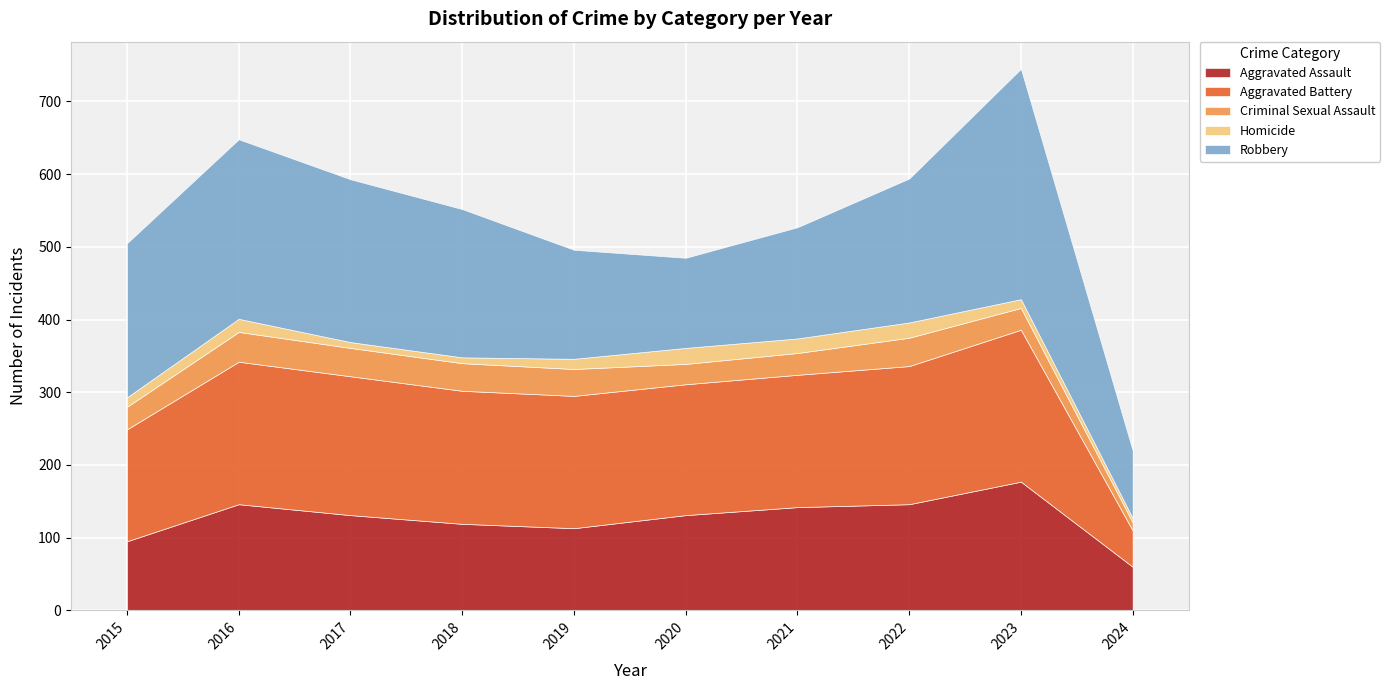

What is the value of the Aggravated Battery point at the 6th from the left?

180